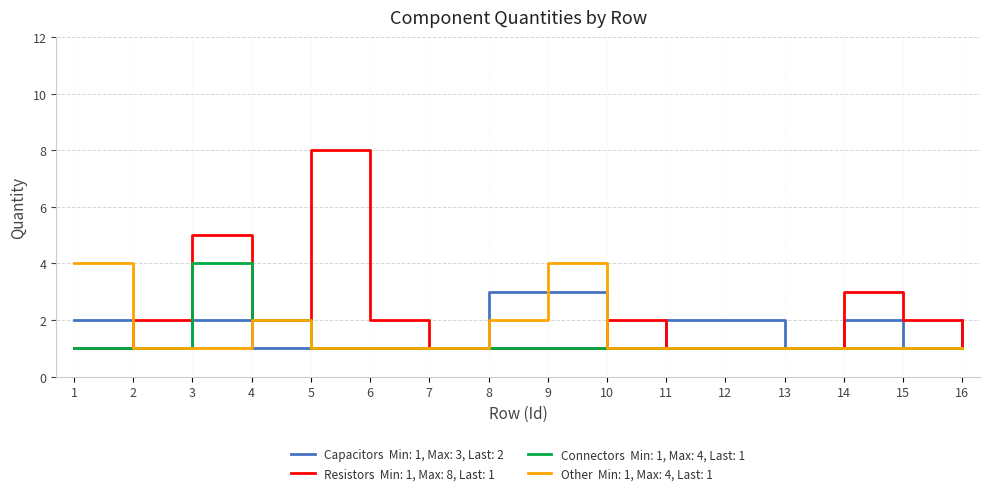

What is the difference between the highest and lowest values at 9?

3